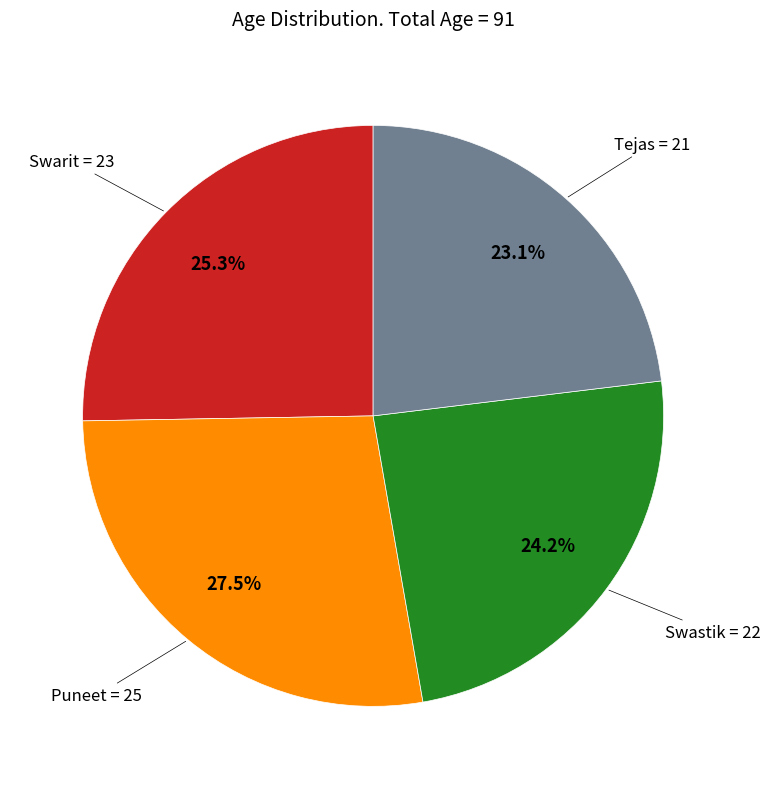

Is there a majority slice in this chart?

No